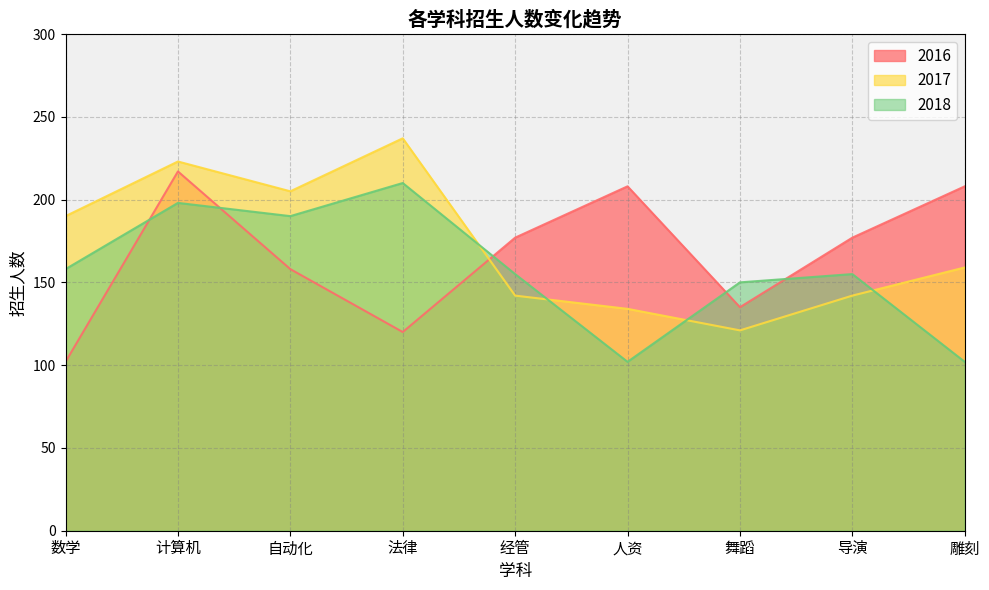

Rank the series by their maximum value, from lowest to highest.

2018, 2016, 2017